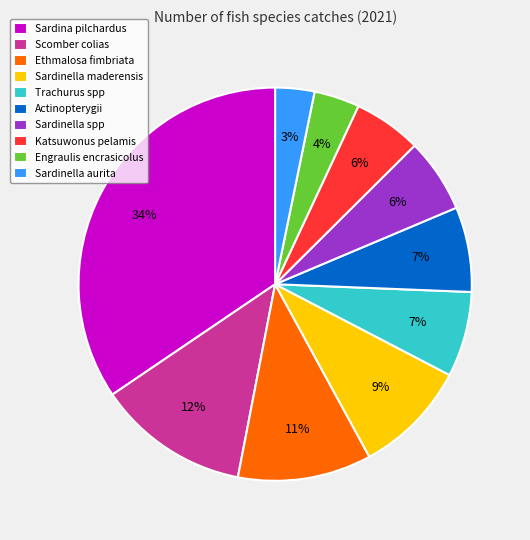

To the nearest percent, what is the difference between the Actinopterygii and Scomber colias slice percentages?

5%